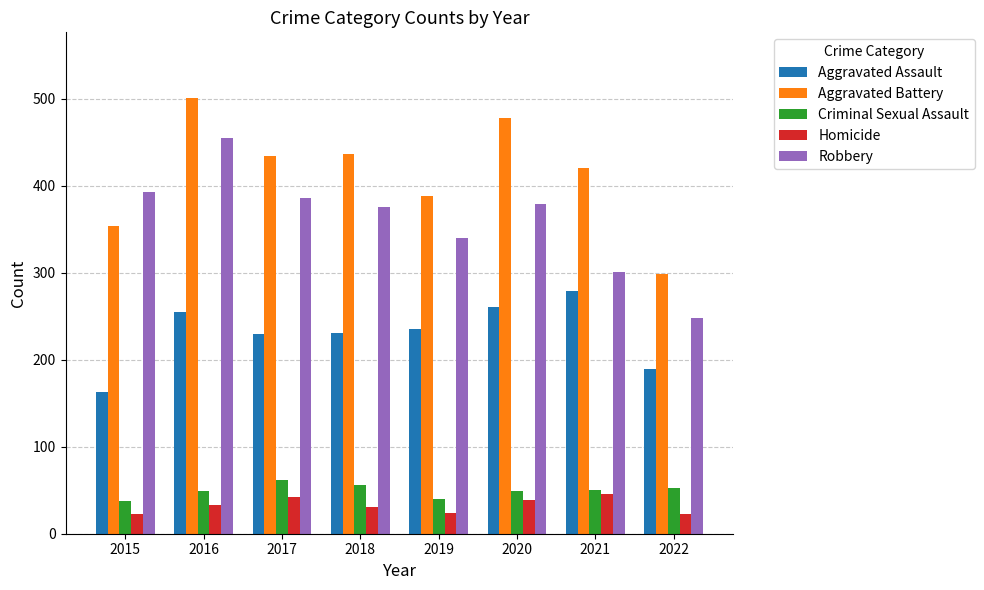

At which category does the chart reach its peak across all series?

2016